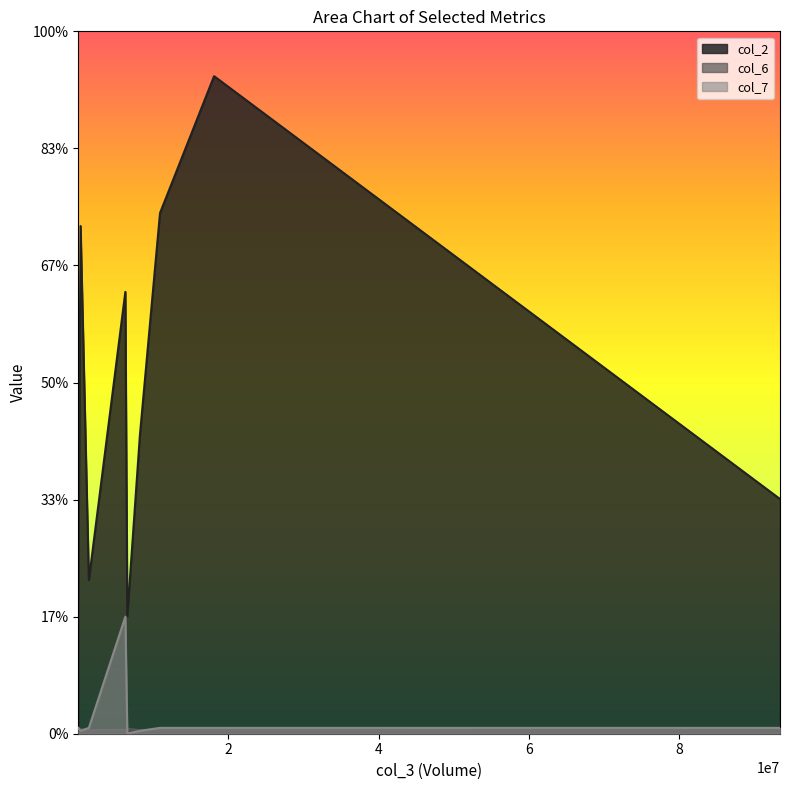

Is it true that col_7 equals 1.5 at 93462300?

False